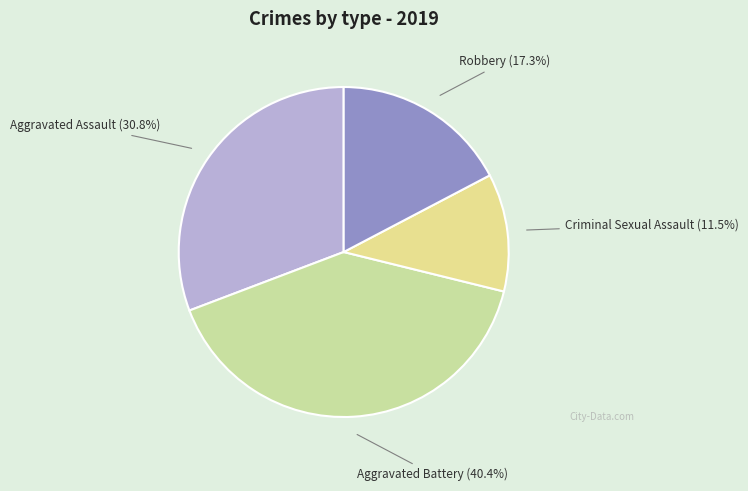

Approximately how many times larger is the value at Criminal Sexual Assault compared to Robbery?

0.7